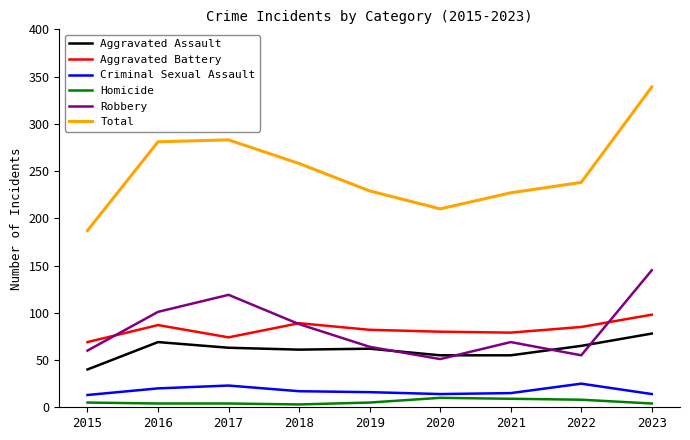

The Aggravated Assault series shows 98 at 2022. True or false?

False